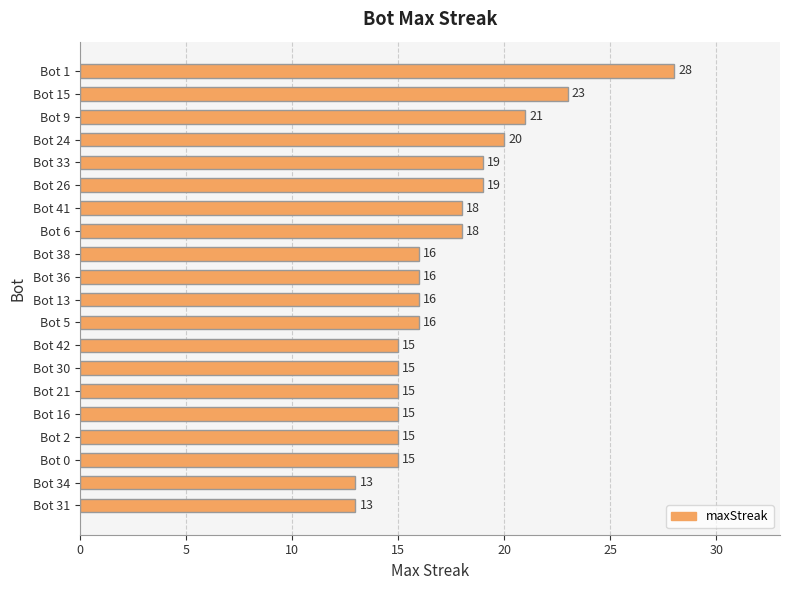

What is the ratio of the value at Bot 6 to the value at Bot 21?

1.2